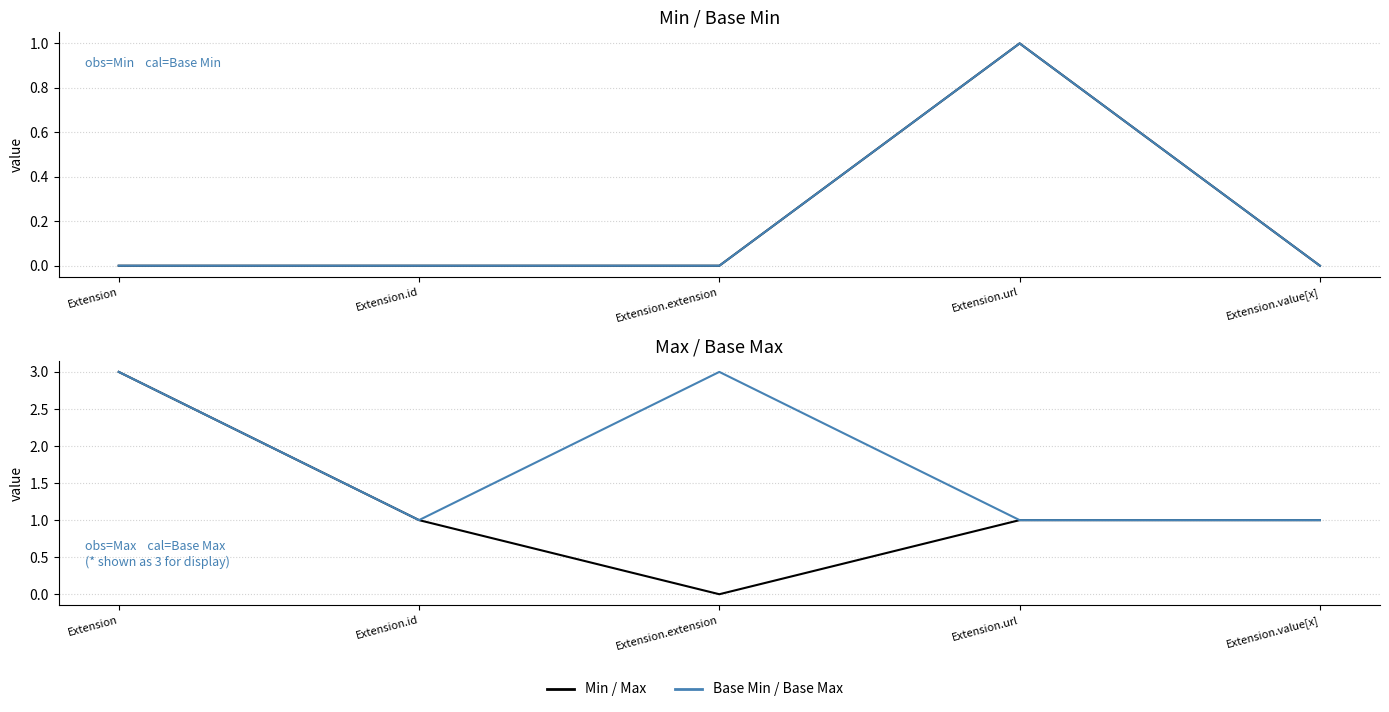

What is the maximum value for Base Min?

1